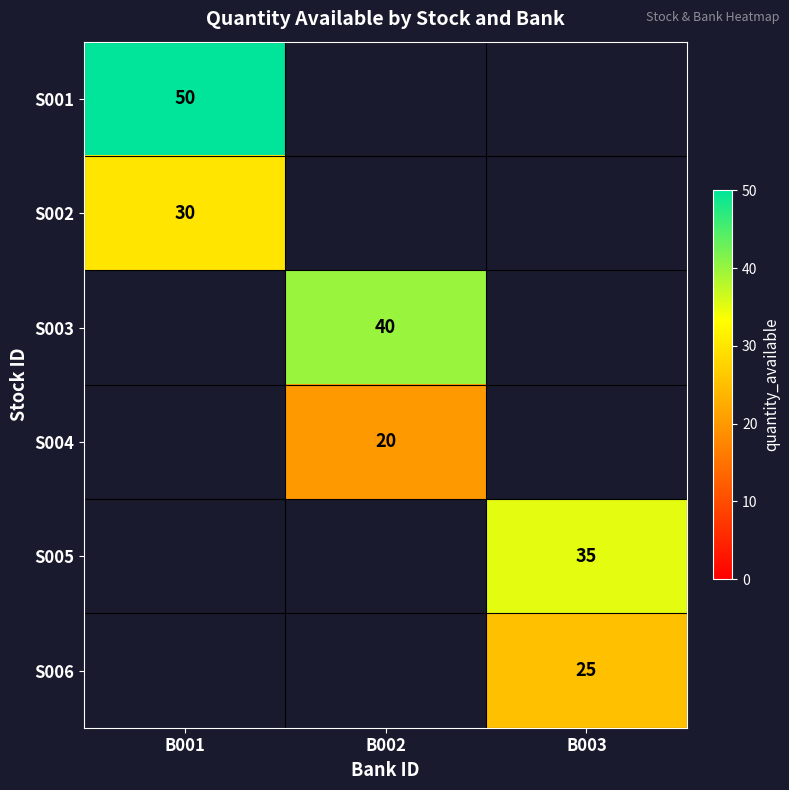

Is it true that S001 equals 50 at B001?

True